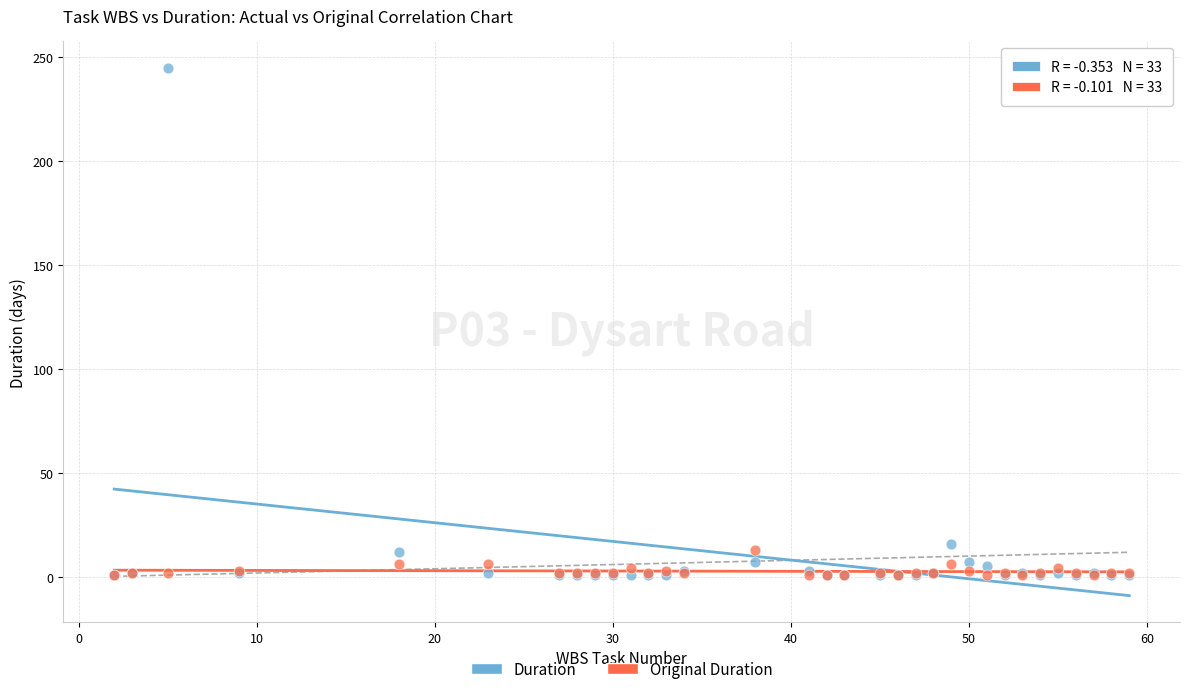

Across all series, what Y value is closest to 123?

16